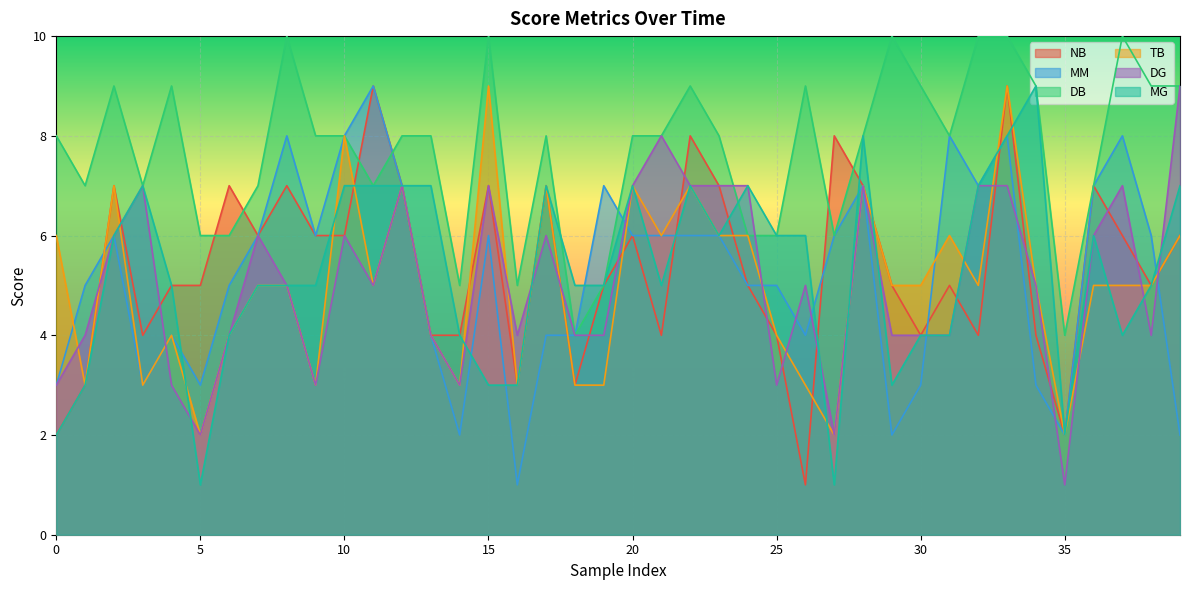

Between 2 and 11, which series saw the biggest shift?

MM